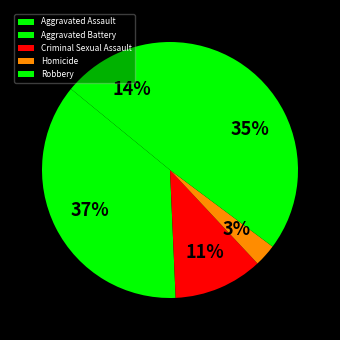

To the nearest percent, what is the difference between the largest and smallest slice percentages?

34%